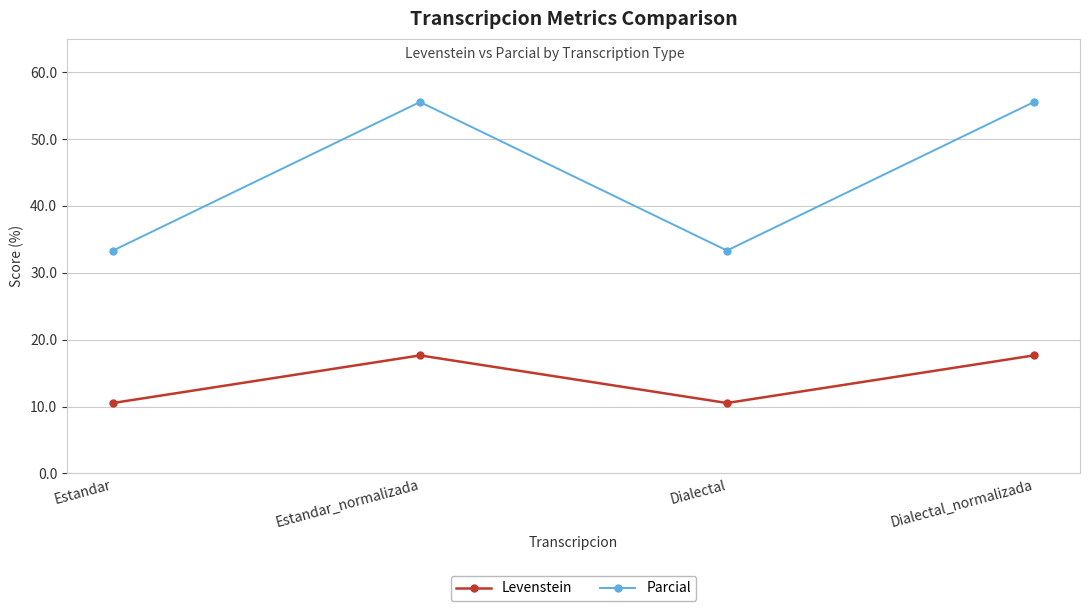

In Parcial, how many points are higher than both neighbors (excluding endpoints)?

1